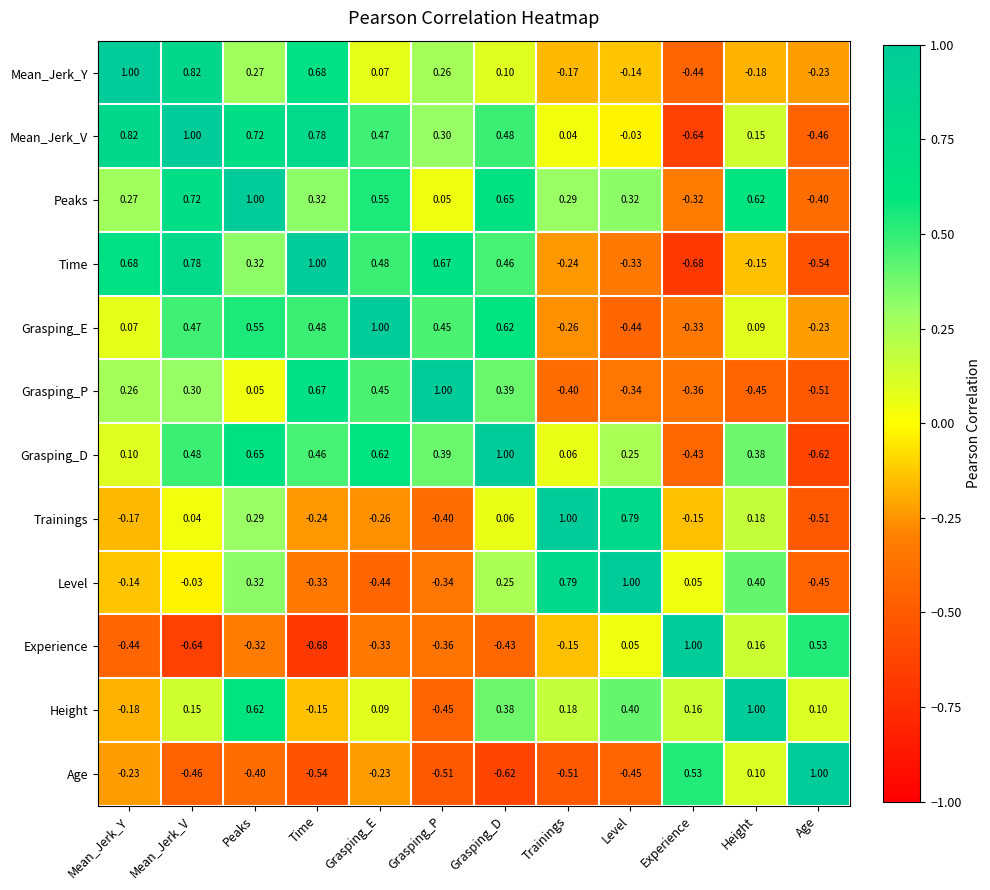

At which category is the sum across all series the highest?

Peaks